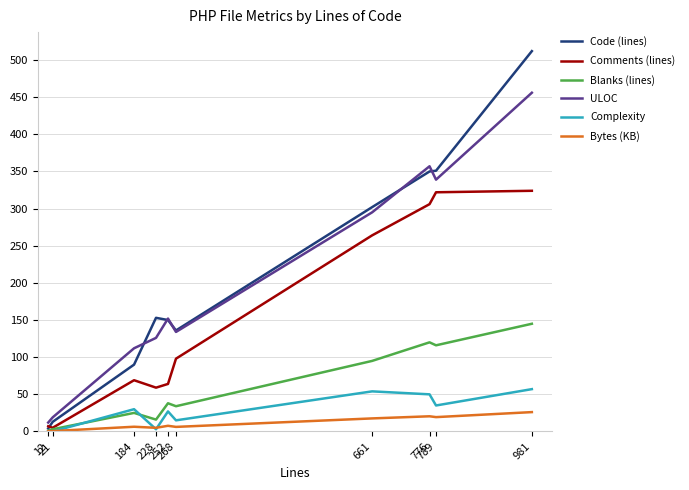

What is the difference between the Complexity values at 252 and 789?

8.0